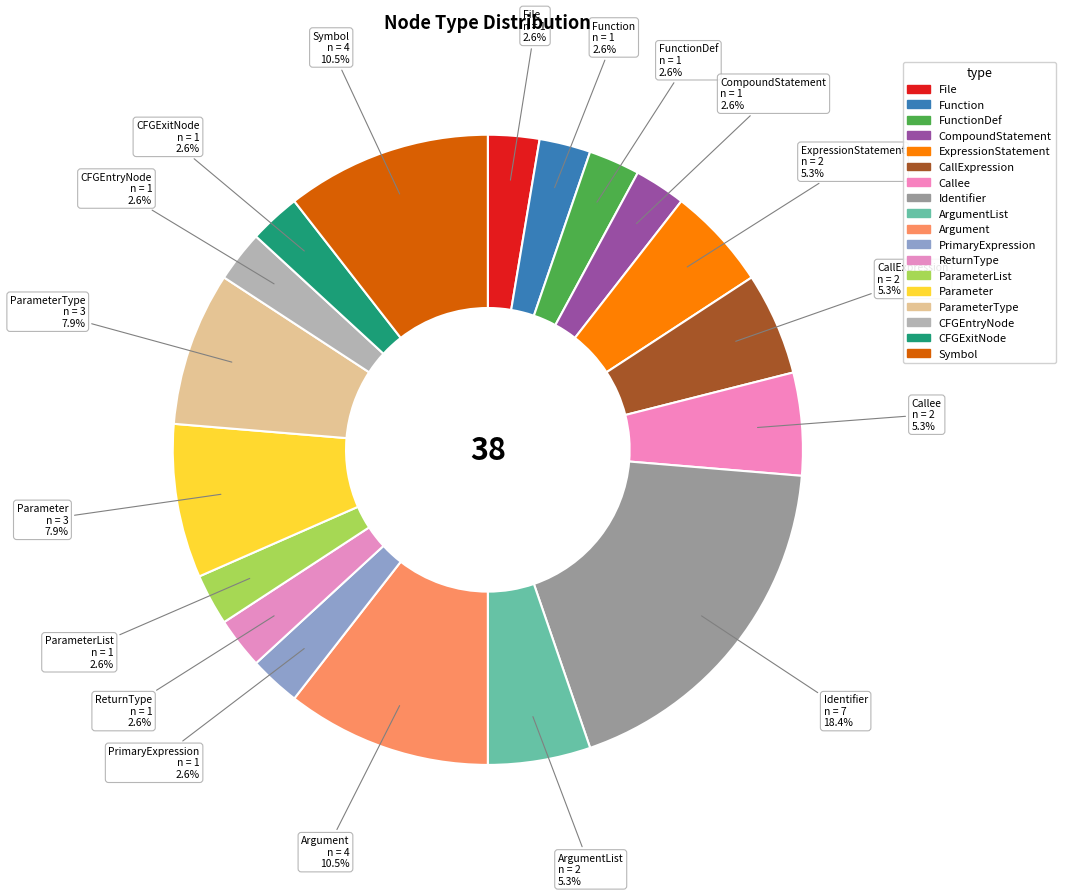

To the nearest percent, what is the difference between the largest and smallest slice percentages?

16%